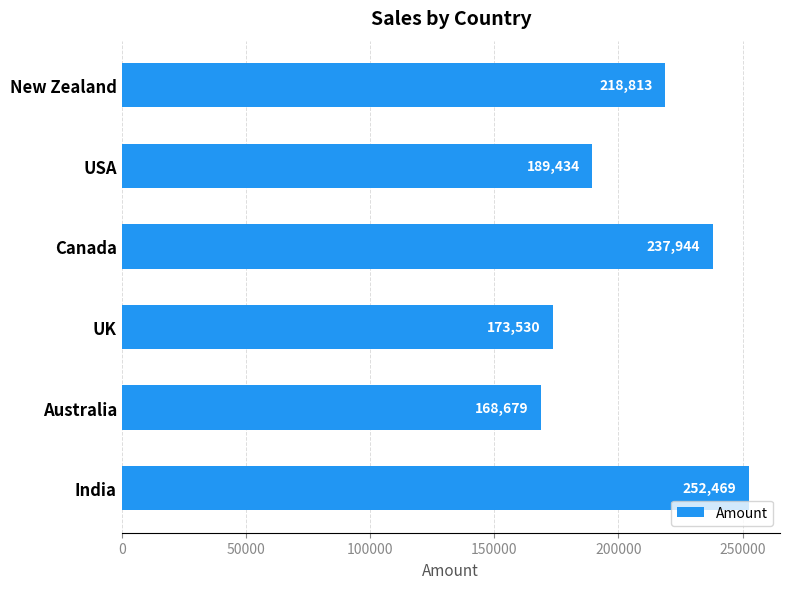

What is the average value?

206812